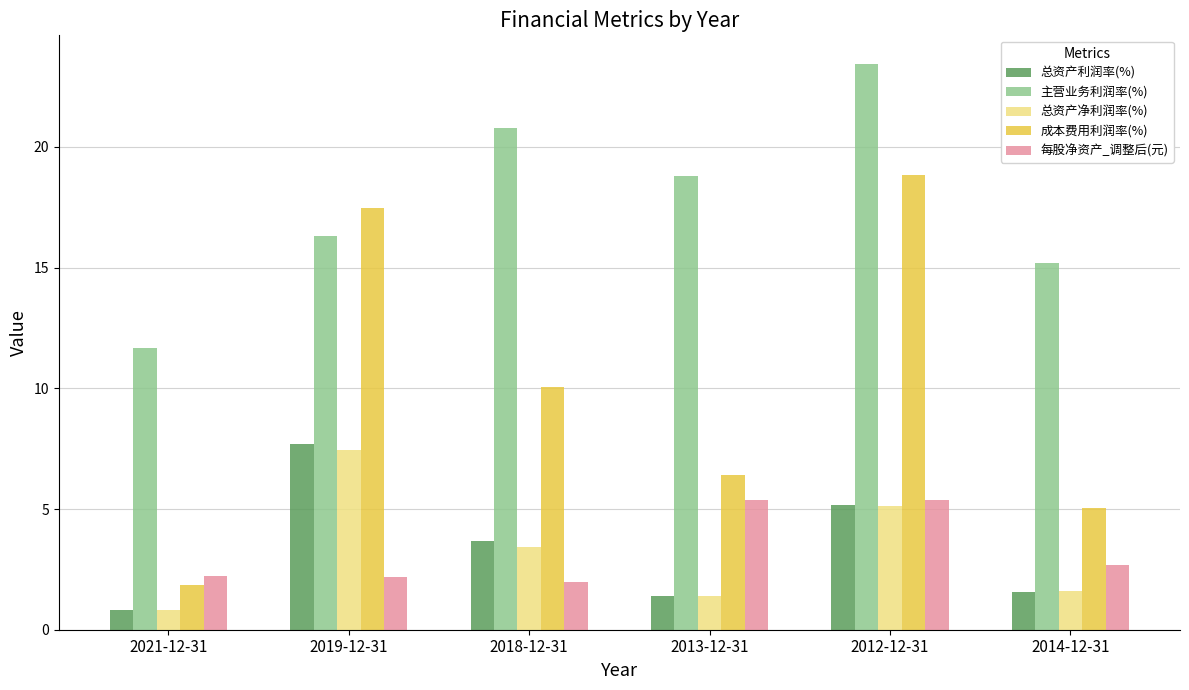

True or false: 总资产净利润率(%) has a value of 0.9 at 2018-12-31.

False